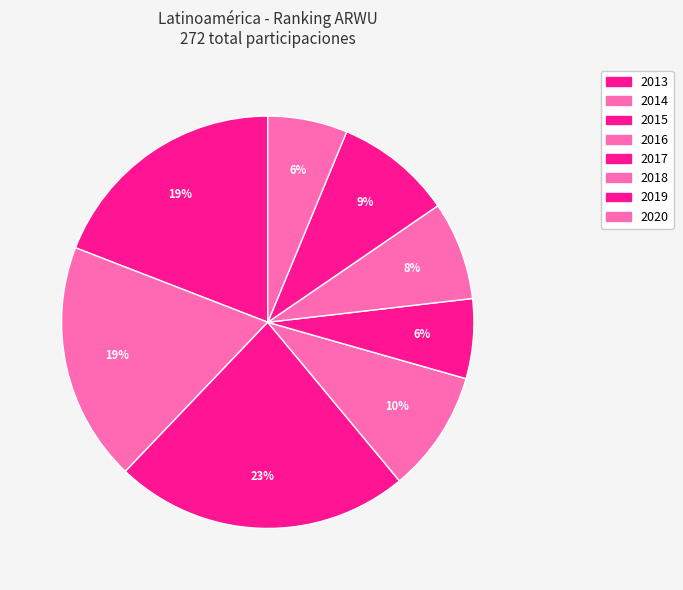

Rank the categories by value from highest to lowest.

2015, 2013, 2014, 2016, 2019, 2018, 2017, 2020